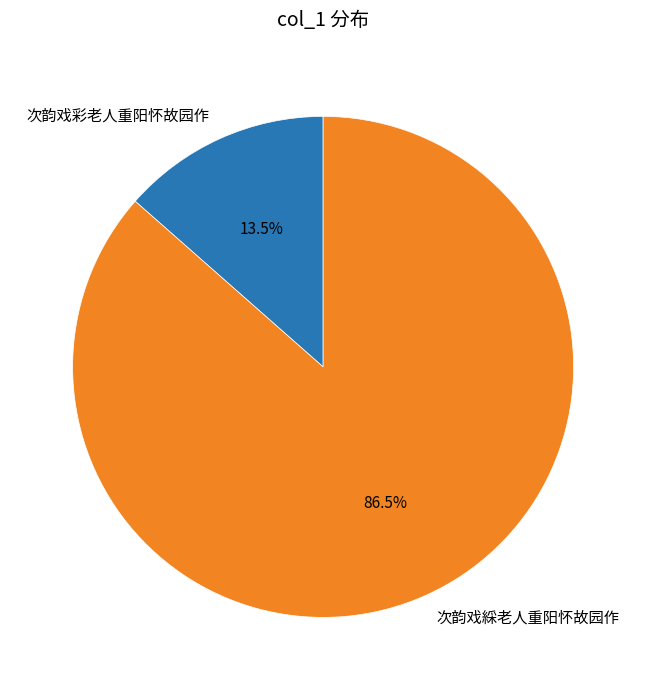

Between 次韵戏綵老人重阳怀故园作 and 次韵戏彩老人重阳怀故园作, which is larger?

次韵戏綵老人重阳怀故园作